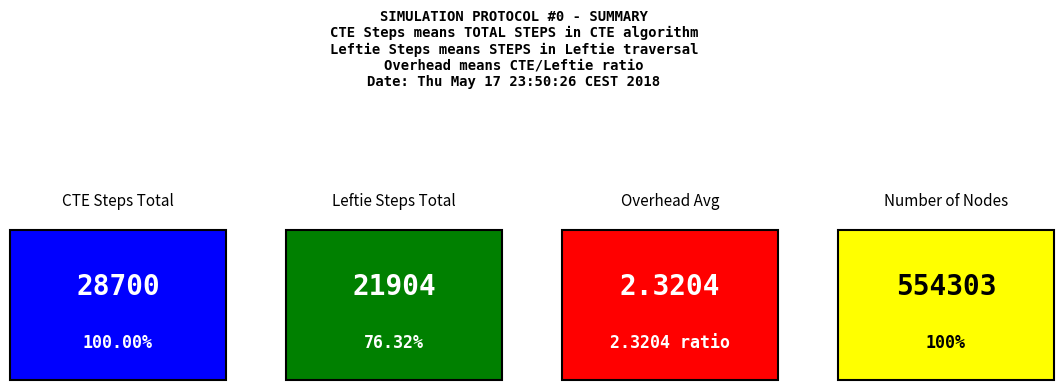

Is the value of Overhead at 5000 greater than the value of Leftie Steps at 1000?

No